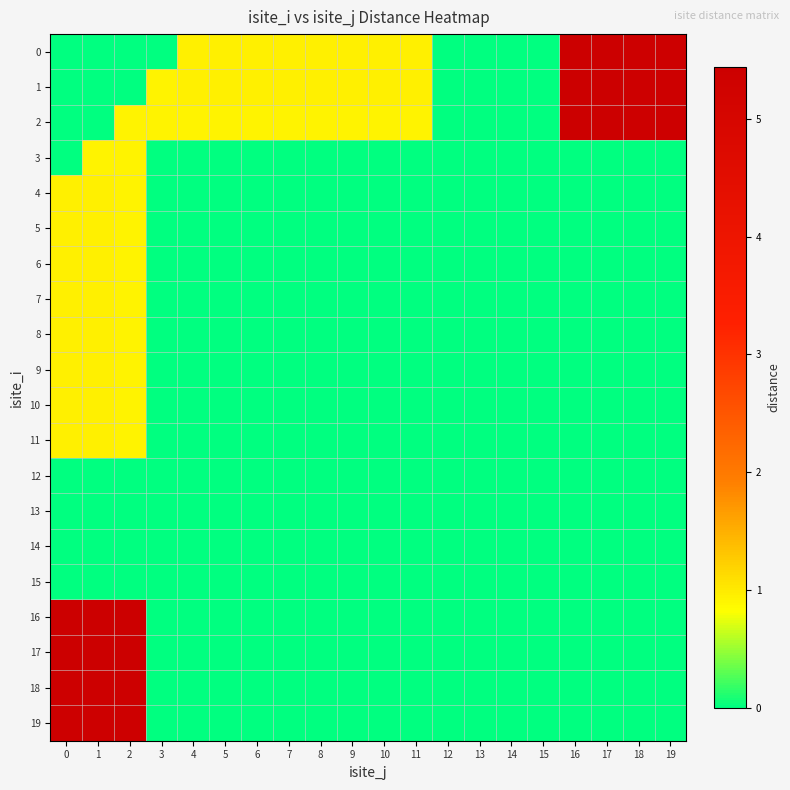

List the series in order of their peak value, lowest first.

12, 13, 14, 15, 3, 8, 9, 10, 11, 4, 5, 7, 6, 18, 19, 0, 1, 17, 2, 16